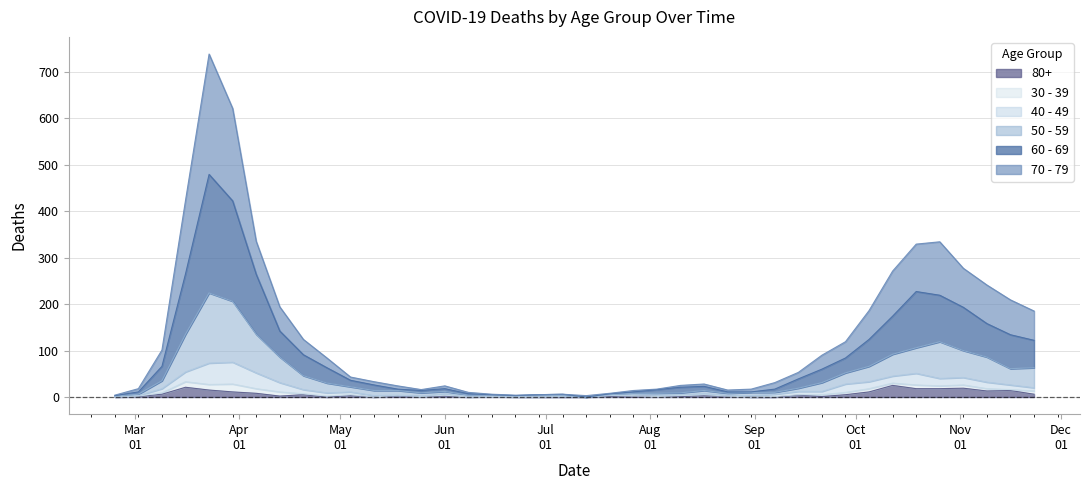

What is the sum of all 80+ values?

224